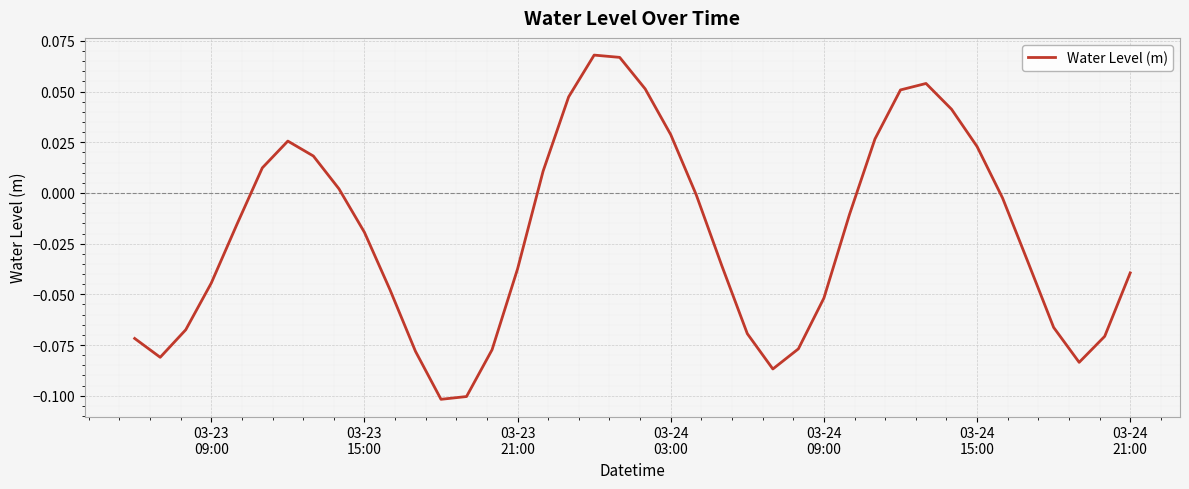

How many lines are shown in the chart?

1